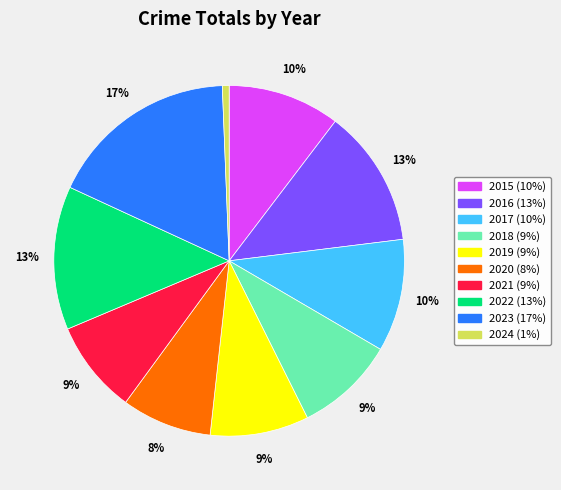

Is there any slice that represents more than half of the pie?

No